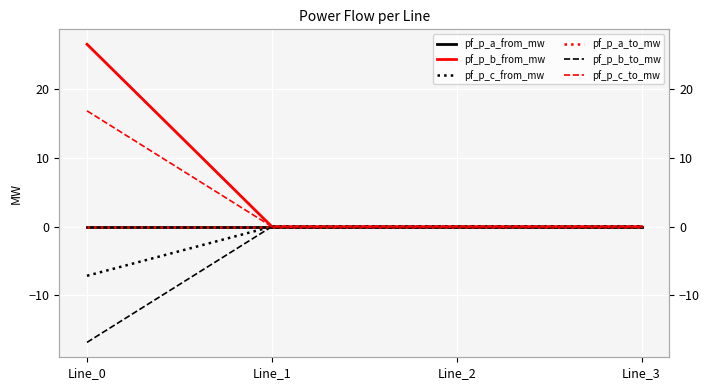

How many lines are shown in the chart?

6